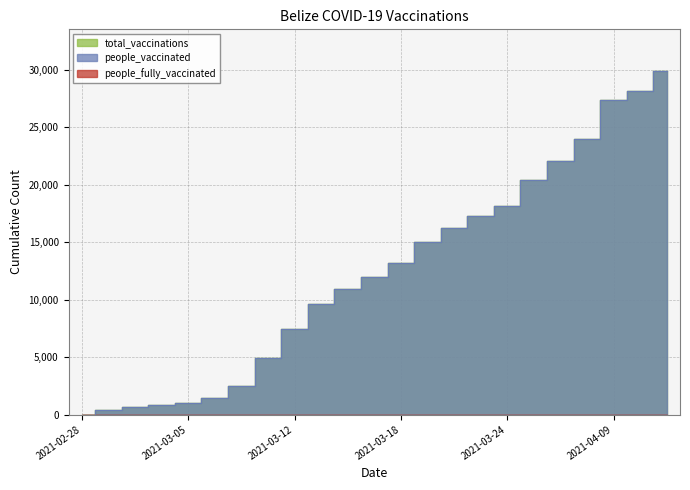

What is the difference between the maximum and minimum values in the people_vaccinated series?

29939